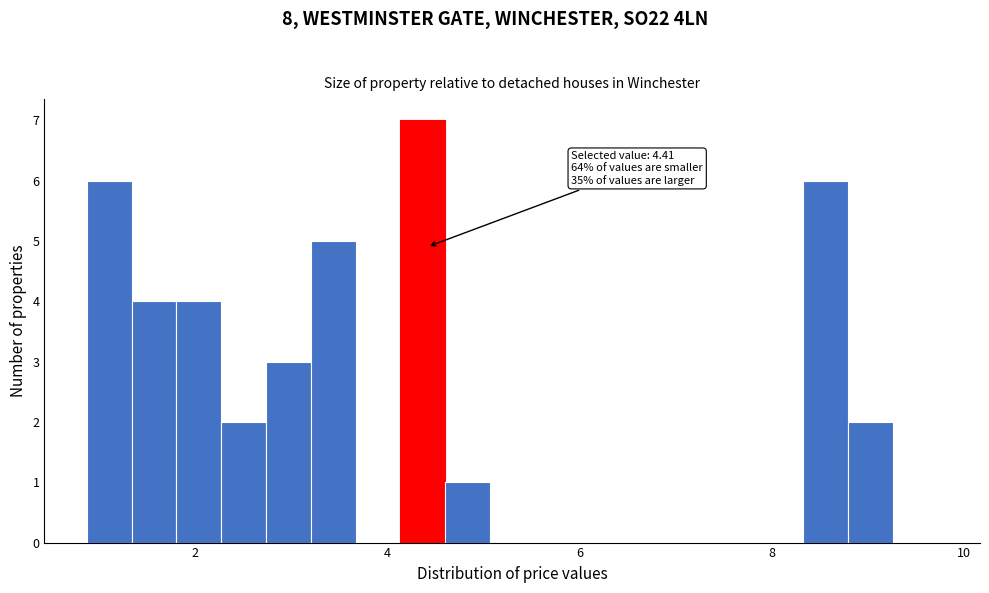

Read against the x-axis, roughly where is the centre of the tallest bar?

4.4